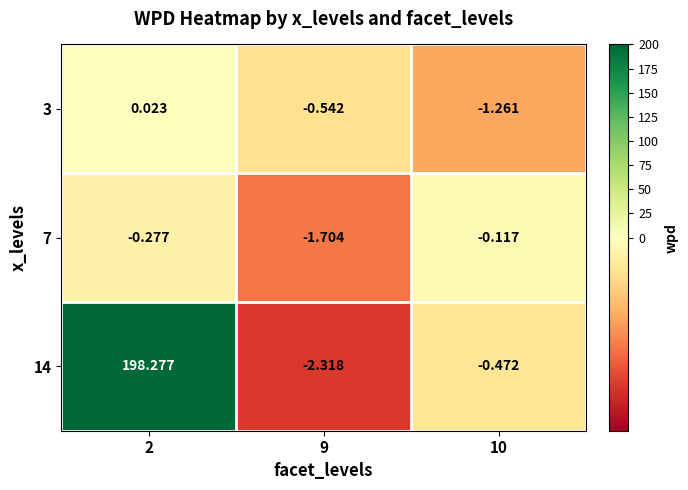

Reading left to right, extract all data points from this chart.

3: 2=0.0	9=-0.5	10=-1.3
7: 2=-0.3	9=-1.7	10=-0.1
14: 2=198.3	9=-2.3	10=-0.5